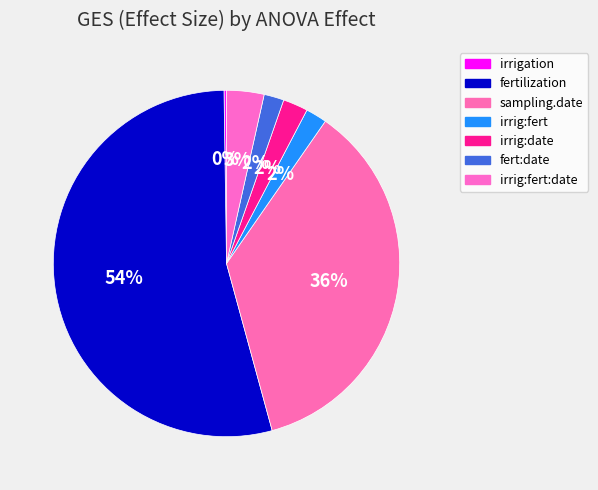

Which category has the biggest portion of the pie?

fertilization